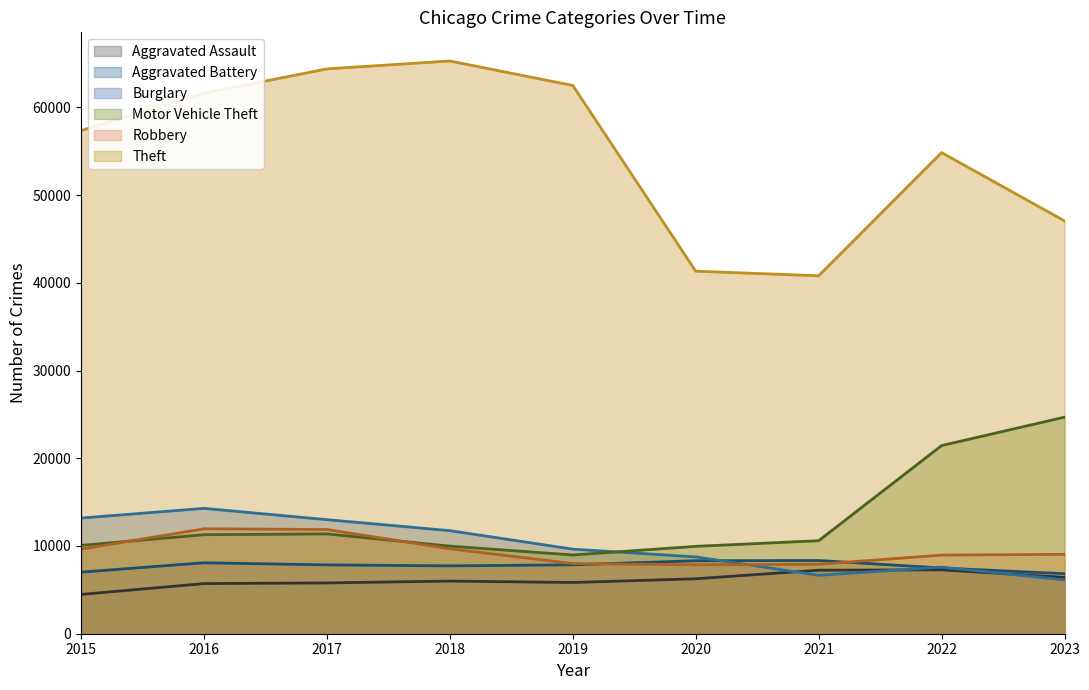

At which category does Aggravated Battery reach its first local valley?

2018